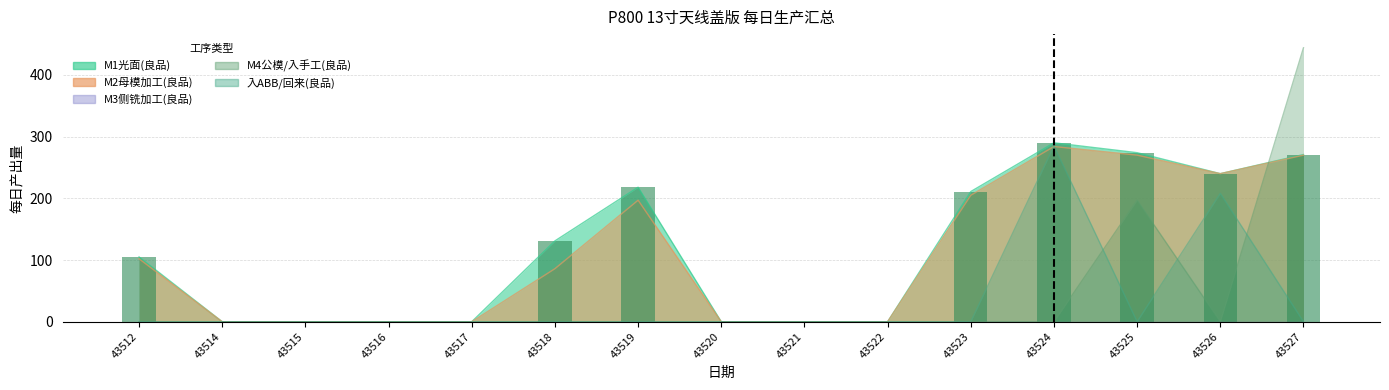

Is it true that M2母模加工(良品) equals 146 at 43525?

False